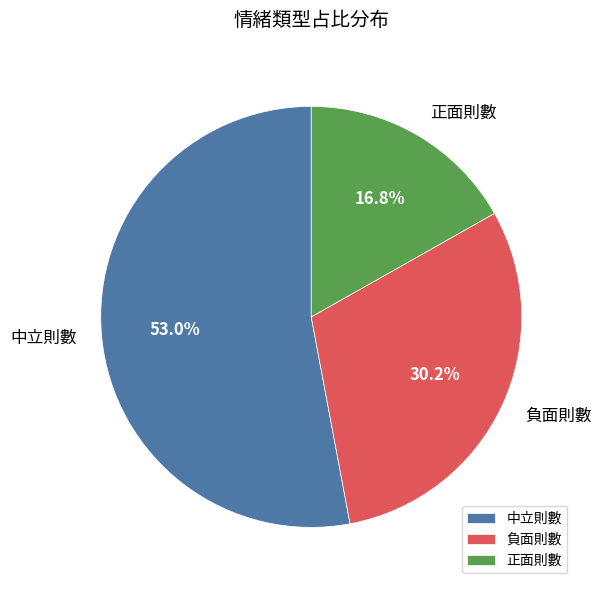

What is the smallest slice in the pie chart?

正面則數